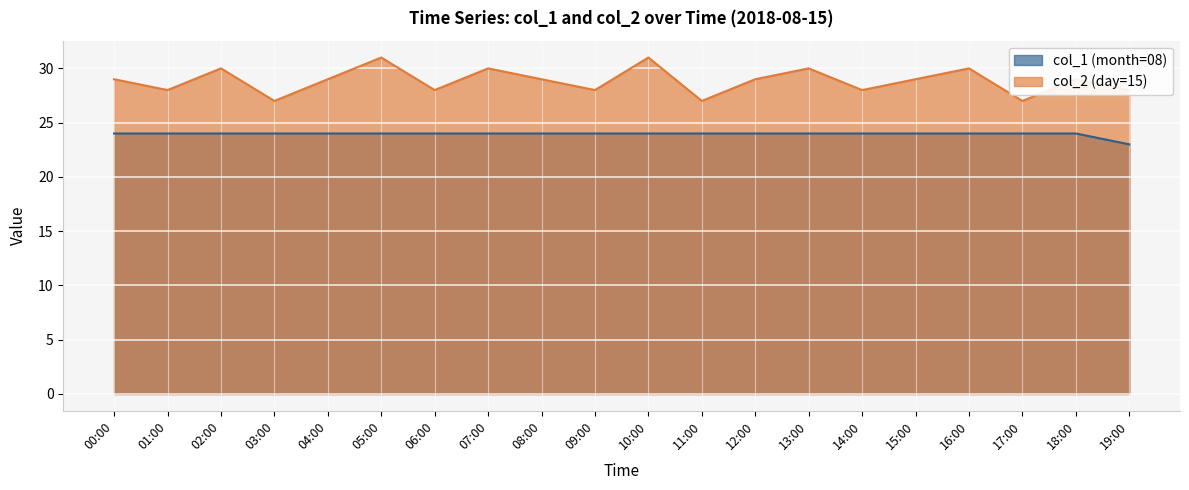

What are all the series names shown in the legend?

col_1 (month=08), col_2 (day=15)